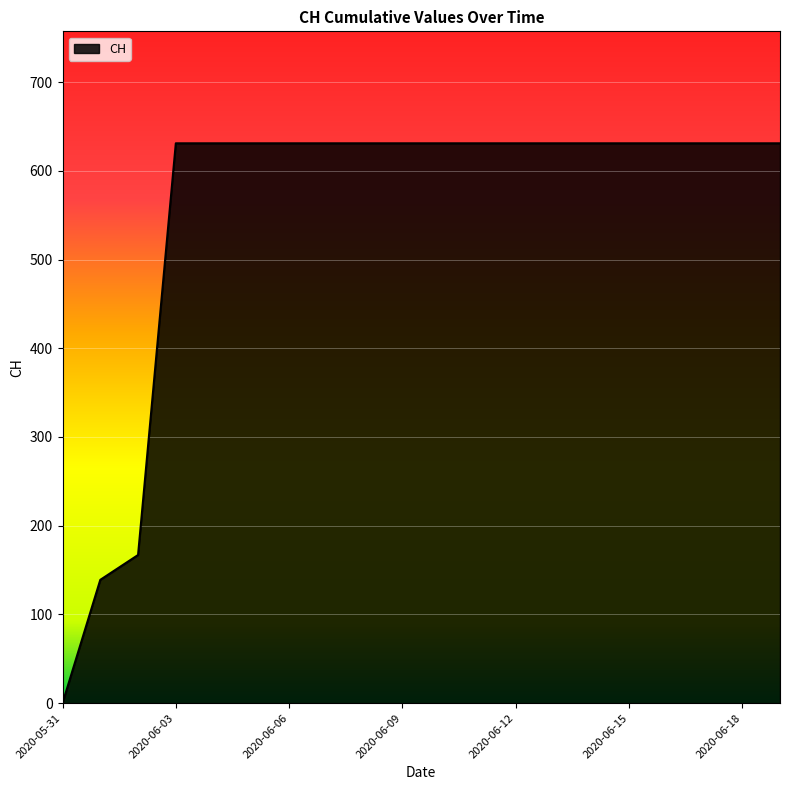

What is the greatest value displayed?

631